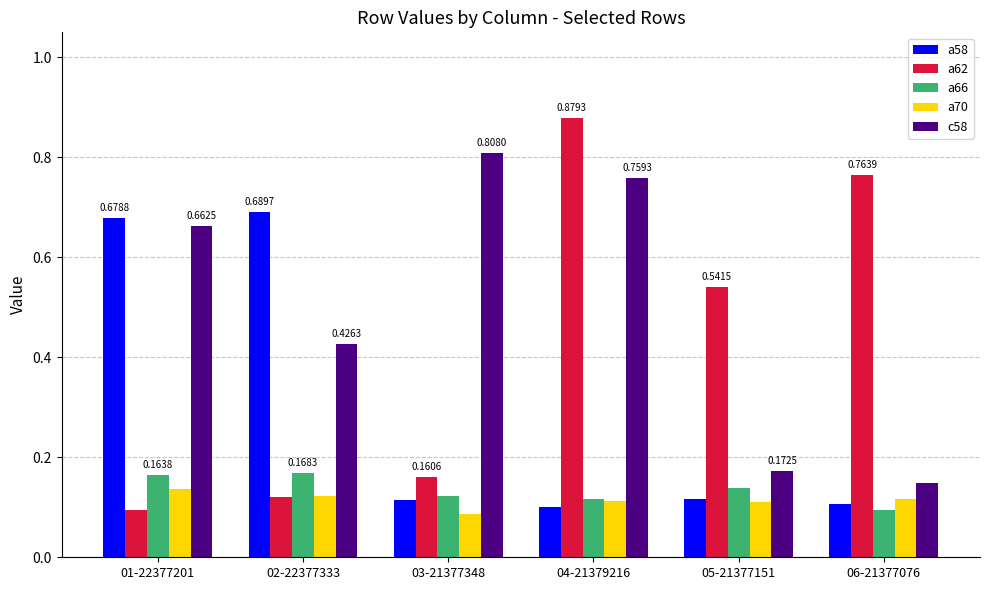

List the labels in order of a62 value, largest first.

04-21379216, 06-21377076, 05-21377151, 03-21377348, 02-22377333, 01-22377201